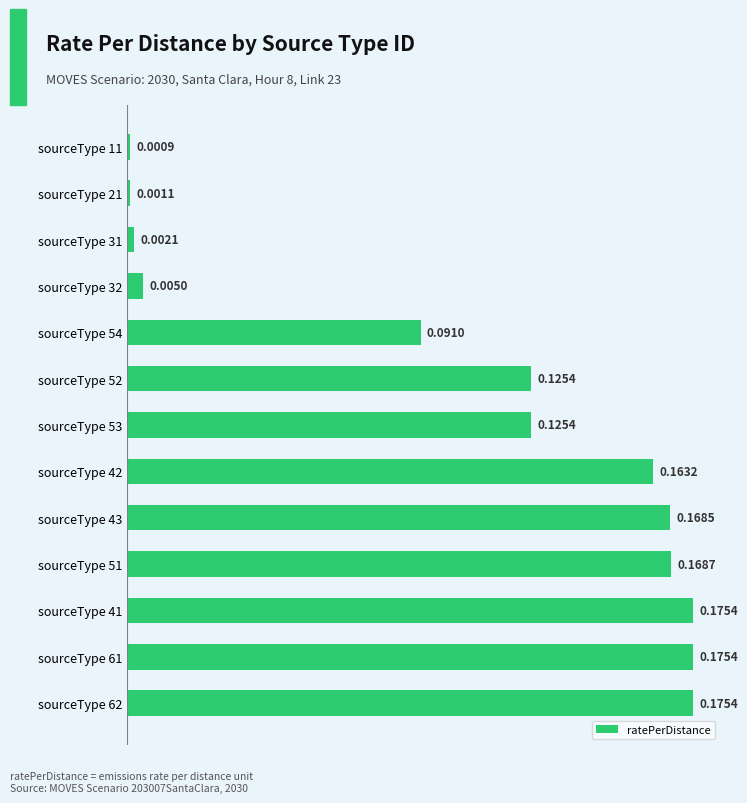

How many bars are there in total?

13